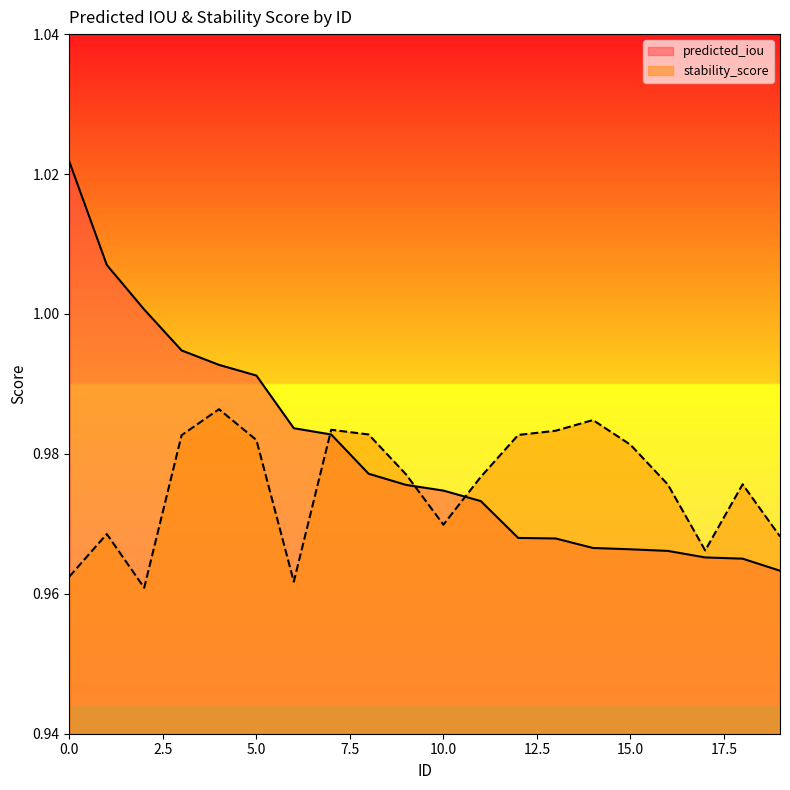

How many intersections are there between stability_score and predicted_iou?

3